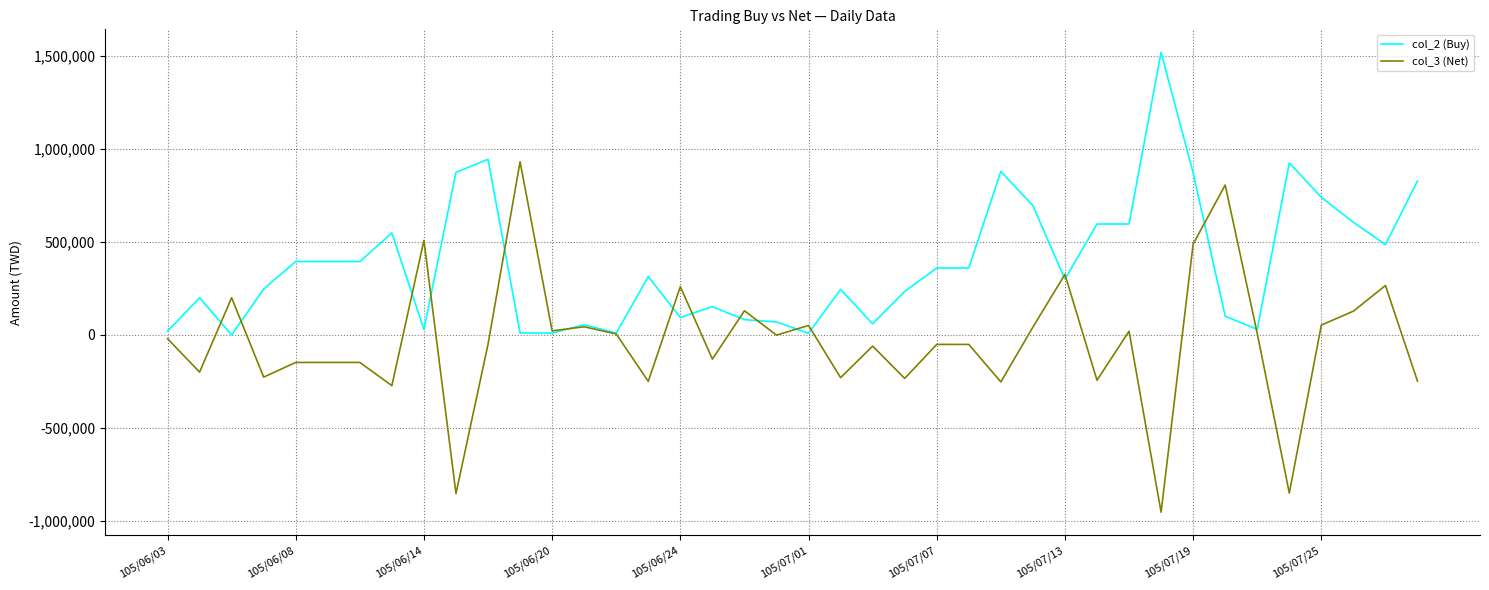

Rank the series by their maximum value, from lowest to highest.

col_3 (Net), col_2 (Buy)